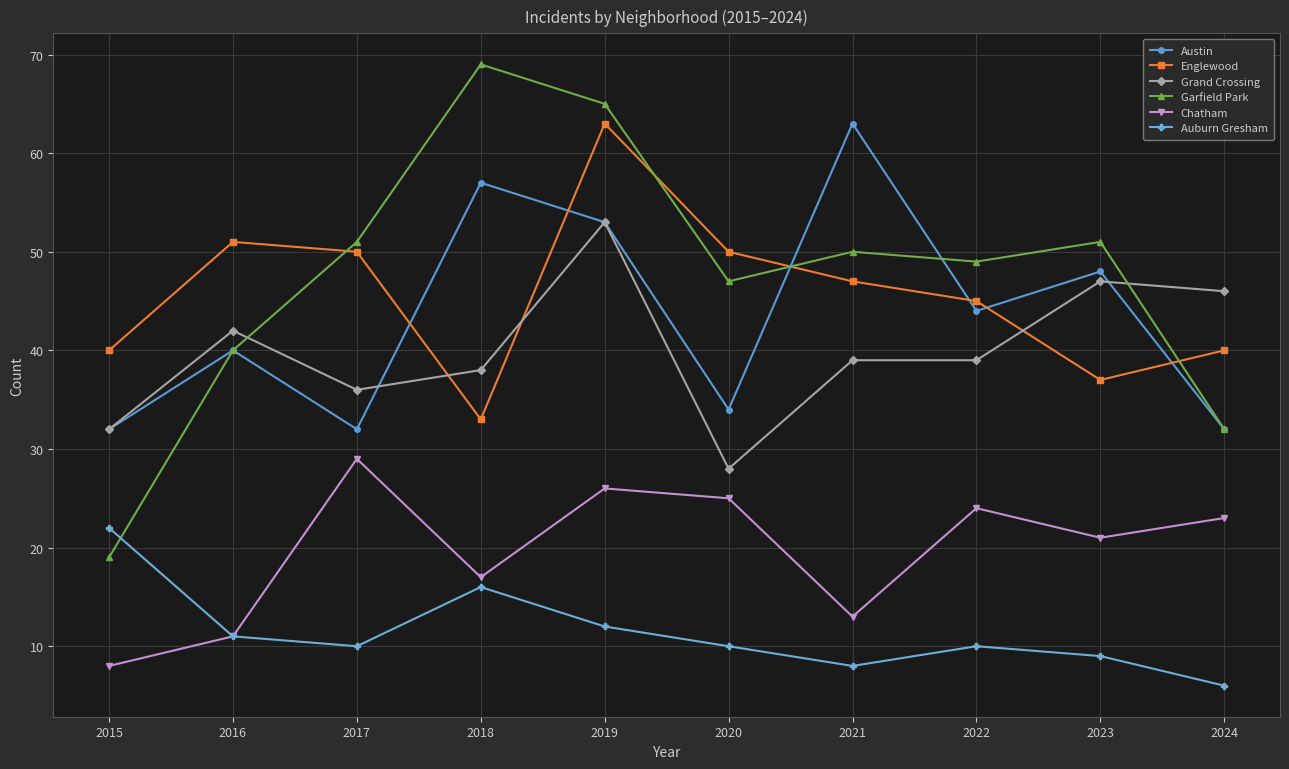

How many lines are shown in the chart?

6